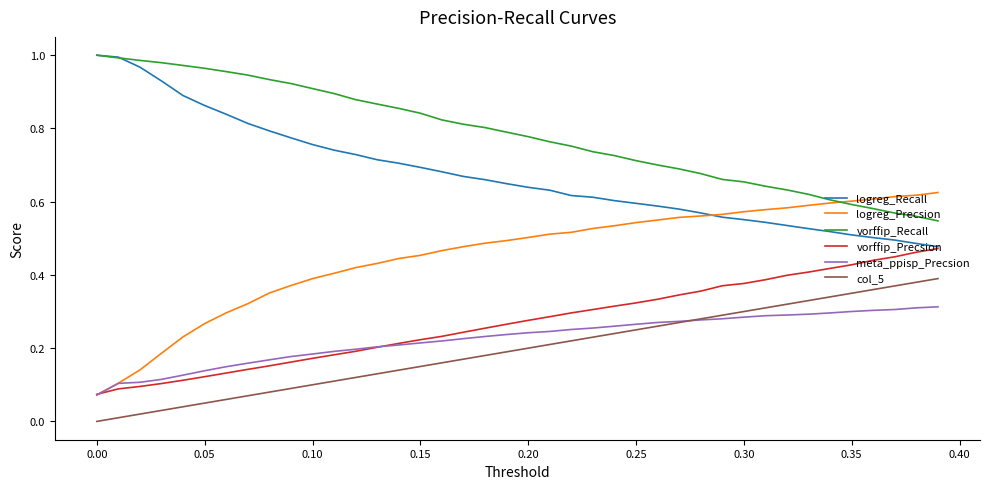

Which series has the largest total across all categories?

vorffip_Recall